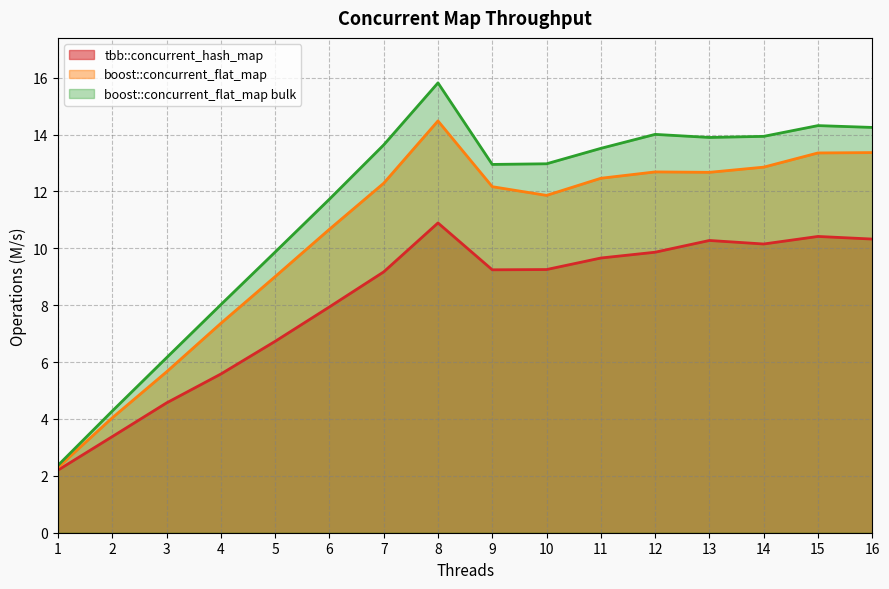

Which series has the largest total across all categories?

boost::concurrent_flat_map bulk